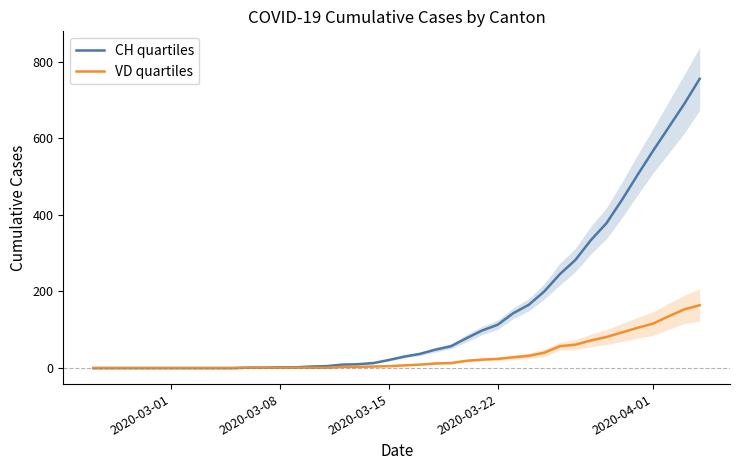

What is the highest value of the VD quartiles series?

164